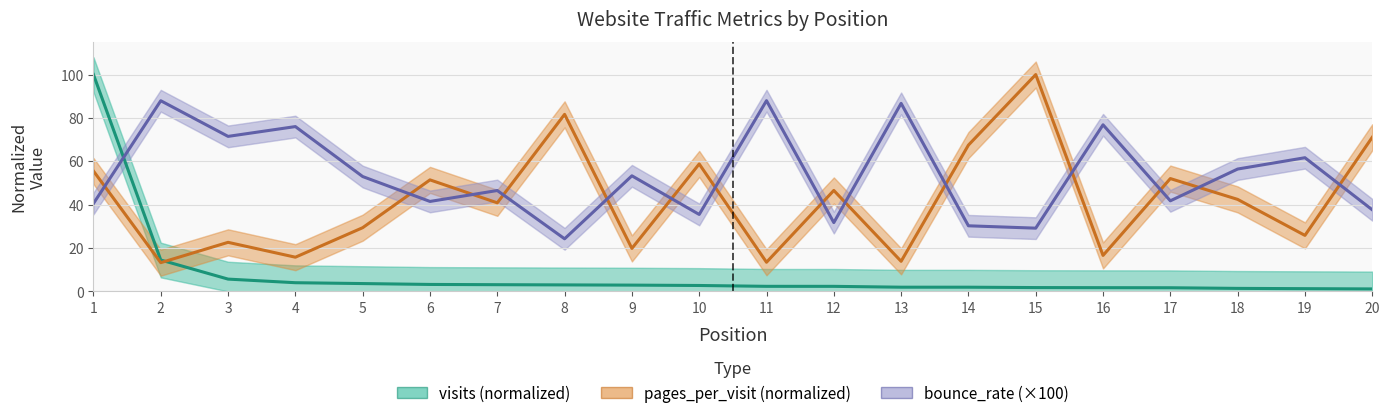

Reading right to left, extract all data points from this chart.

visits (normalized): 1.1	1.3	1.4	1.7	1.7	1.8	1.9	1.9	2.3	2.3	2.7	2.9	3.0	3.1	3.2	3.6	4.0	5.7	14.5	100.0
pages_per_visit (normalized): 71.1	25.8	42.4	52.0	16.6	100.0	67.5	13.9	46.6	13.4	58.8	19.8	81.6	40.9	51.4	29.4	15.8	22.6	13.3	55.5
bounce_rate (×100): 37.6	61.7	56.4	41.8	76.8	29.2	30.3	86.7	31.7	88.0	35.5	53.3	24.3	46.5	41.5	53.0	76.0	71.5	87.9	40.6